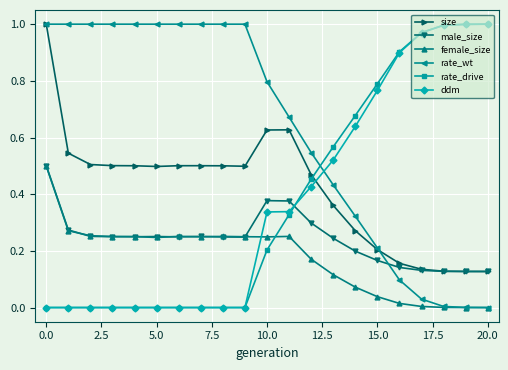

True or false: female_size has more than 1 interior local peaks.

True